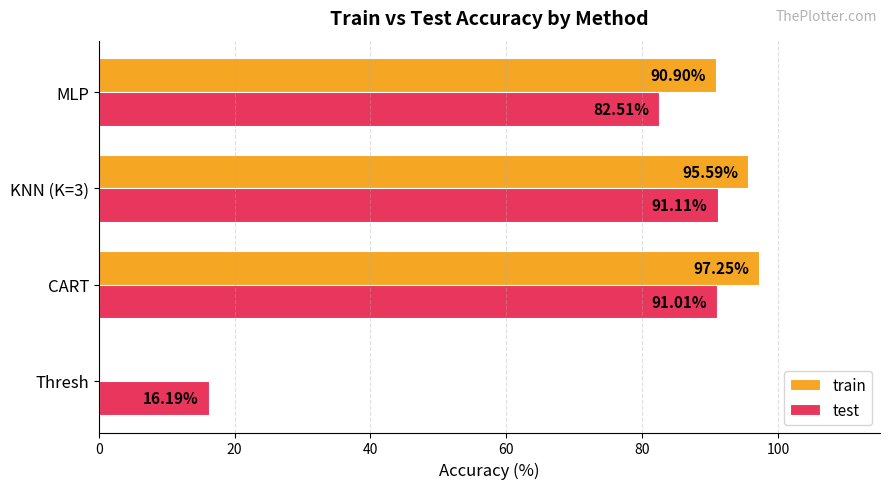

Is the value of test at MLP greater than the value of train at CART?

No